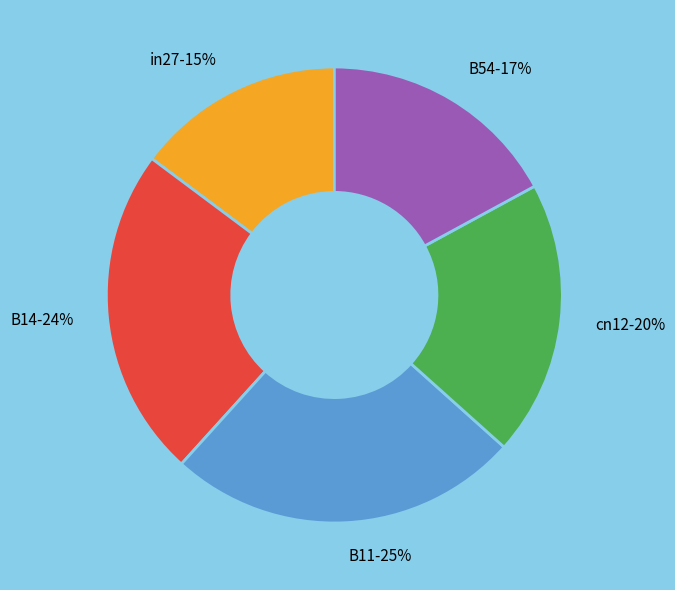

Does any single category account for the majority?

No